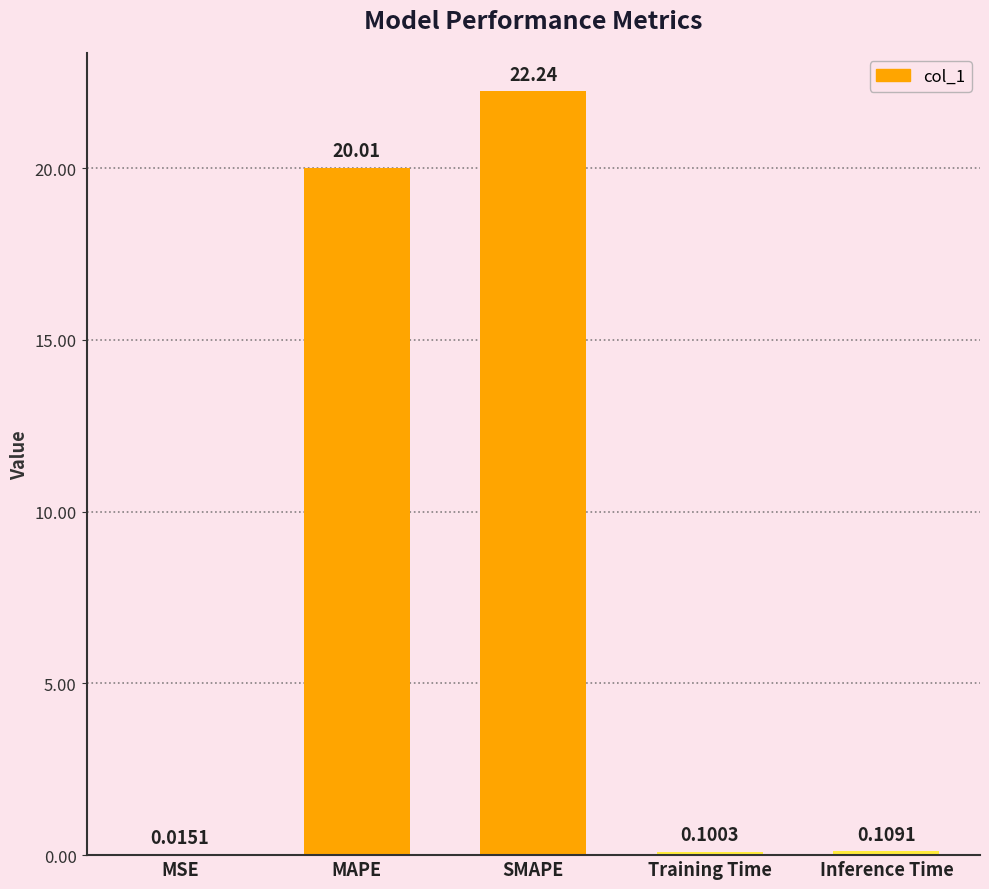

What is the average value?

8.5